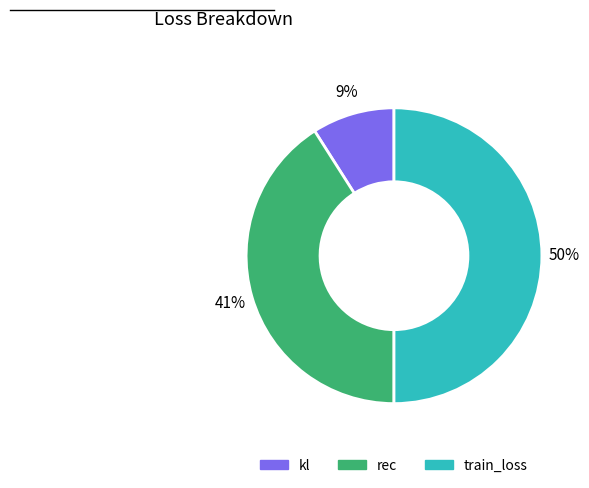

Is kl the majority of the pie?

No